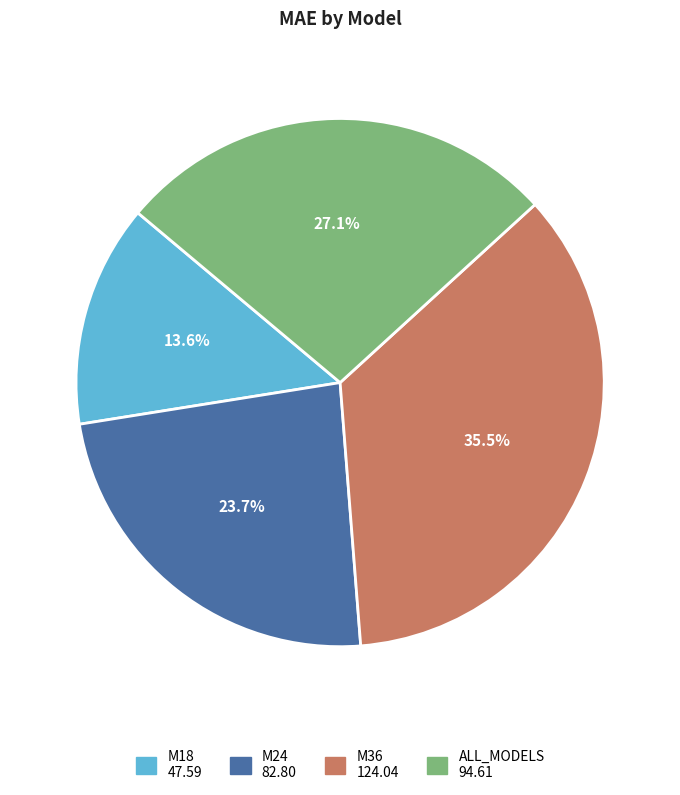

The ALL_MODELS slice represents 33% of the pie. True or false?

False